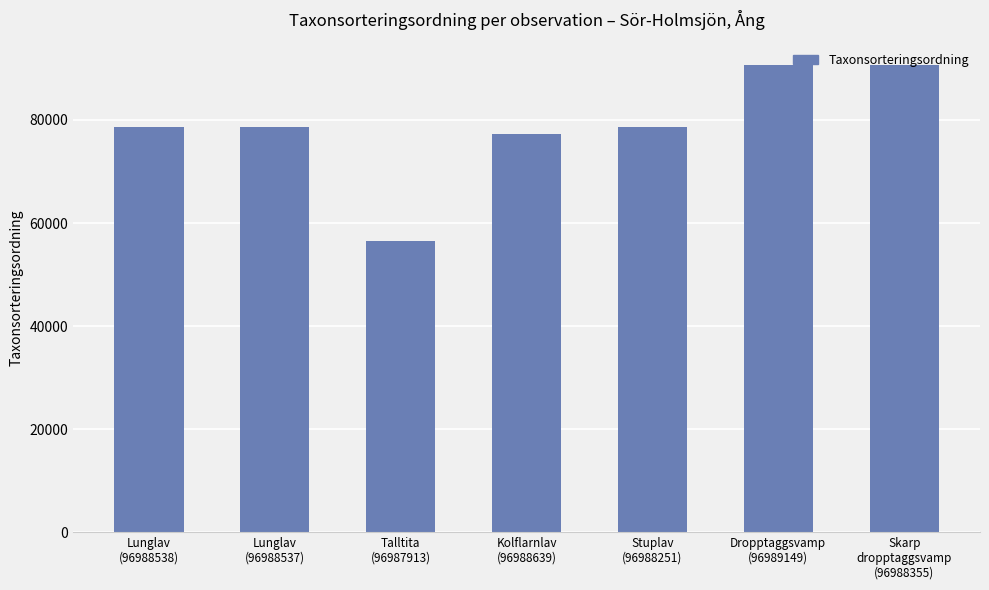

What is the difference between the values at Skarp
dropptaggsvamp
(96988355) and Talltita
(96987913)?

34125